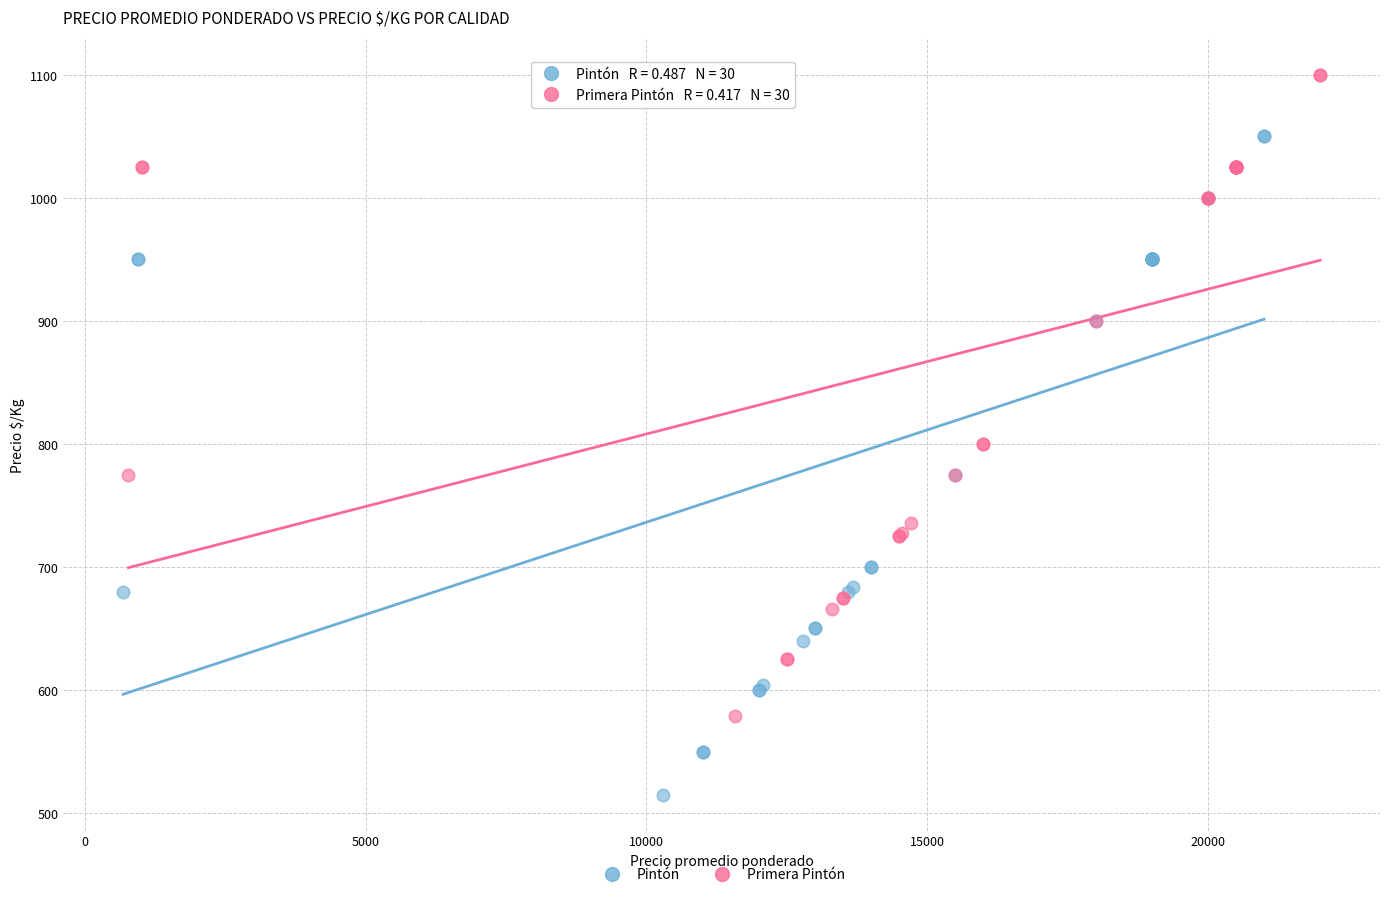

Which series contains the highest Y value?

Primera Pintón